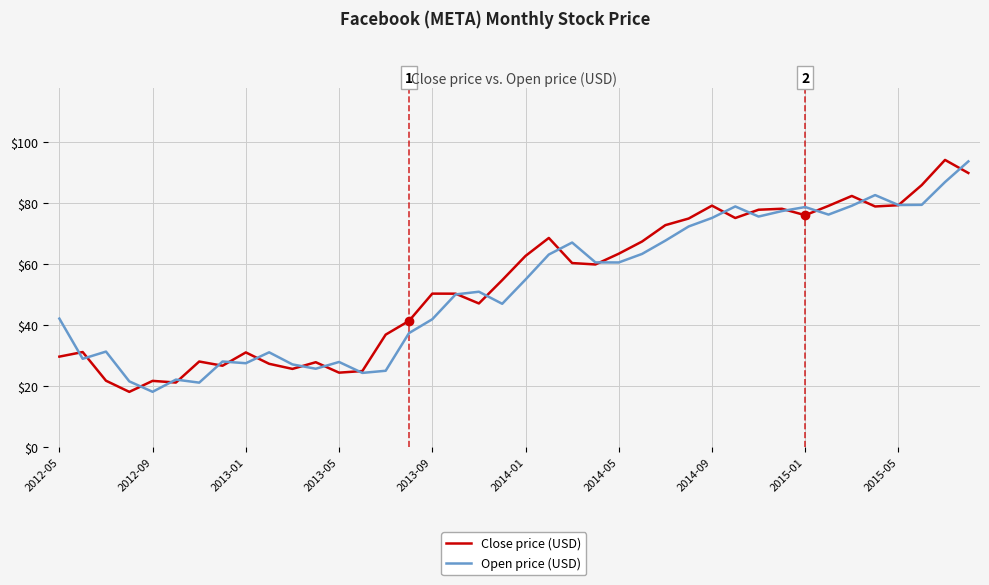

Rank the series by their average value, from lowest to highest.

Open price (USD), Close price (USD)